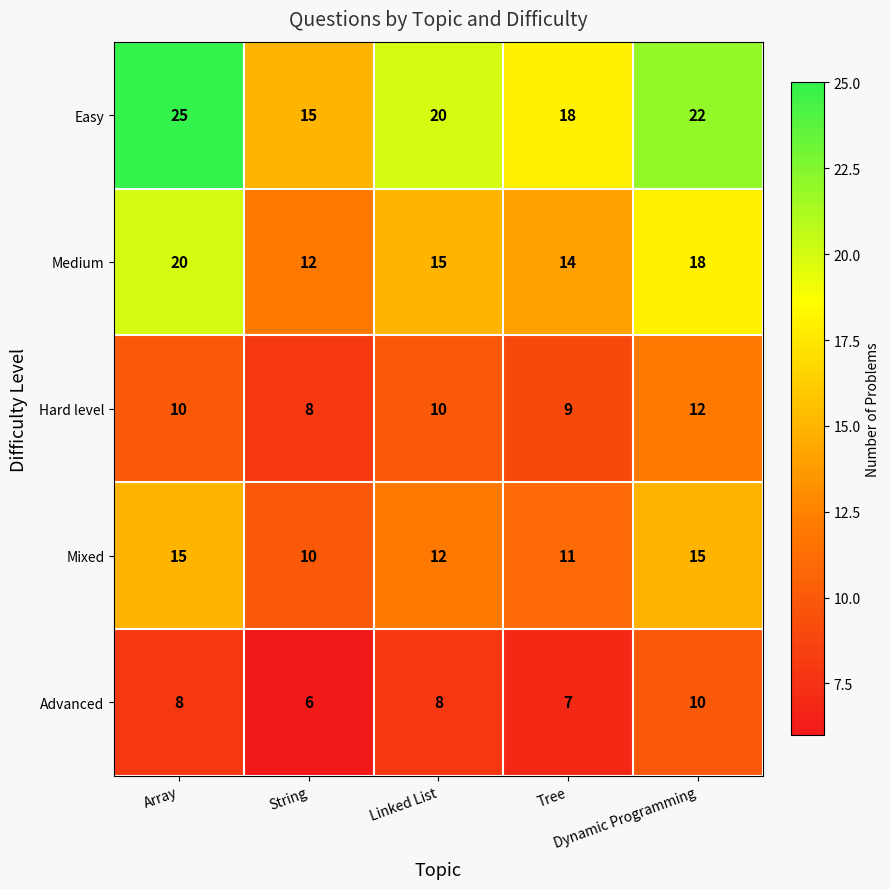

Which label corresponds to the smallest value in the chart?

String